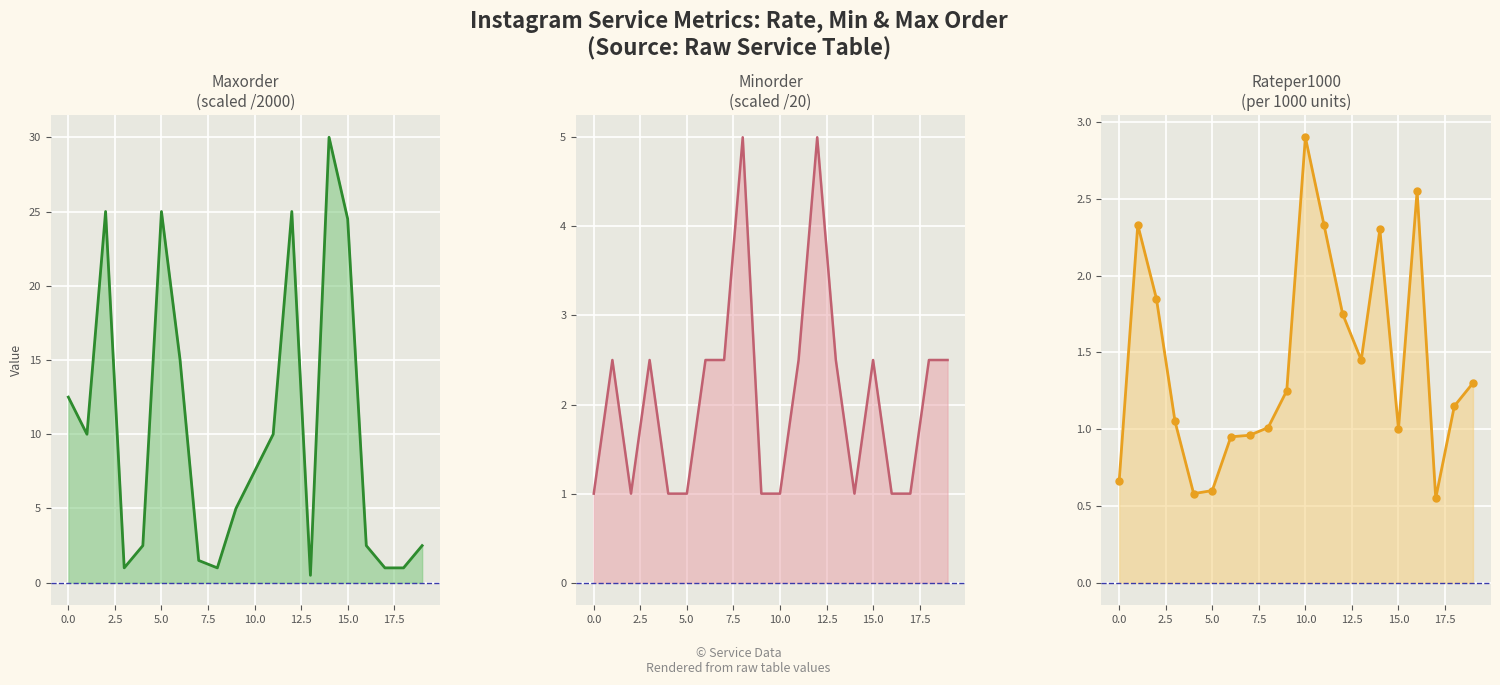

Which series changed the most between −2.5 and 14?

Maxorder